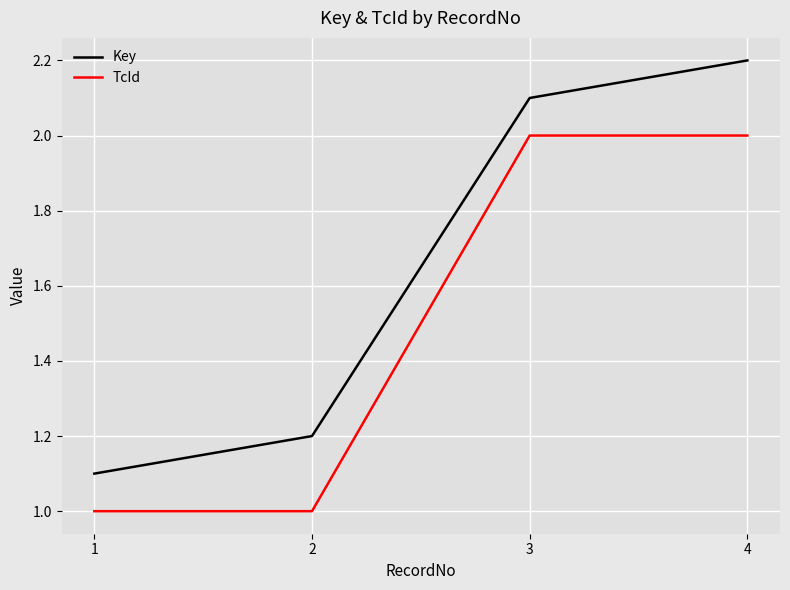

True or false: Key has a value of 2.1 at 3.

True